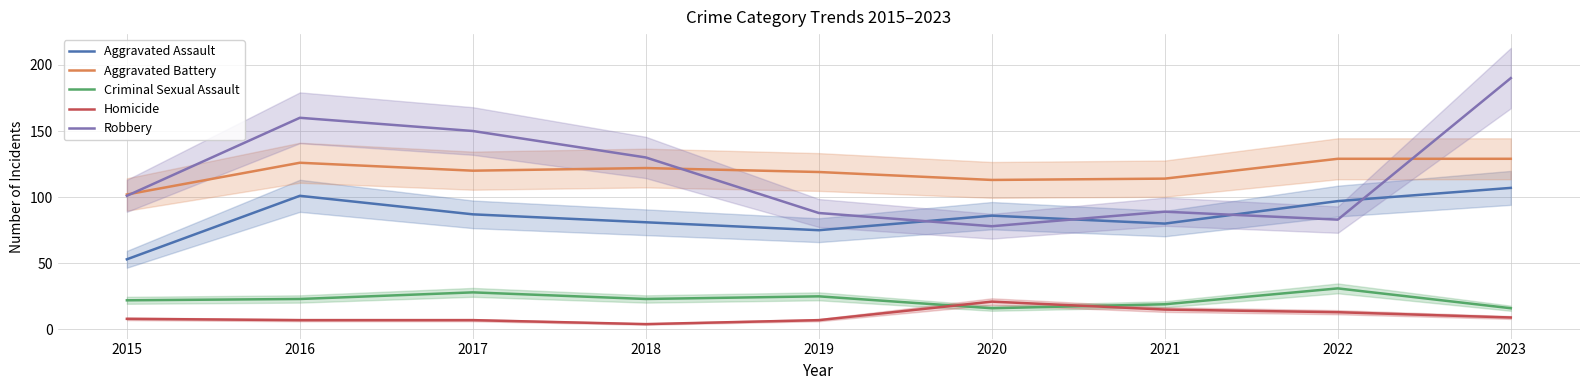

At which category is the sum across all series the highest?

2023